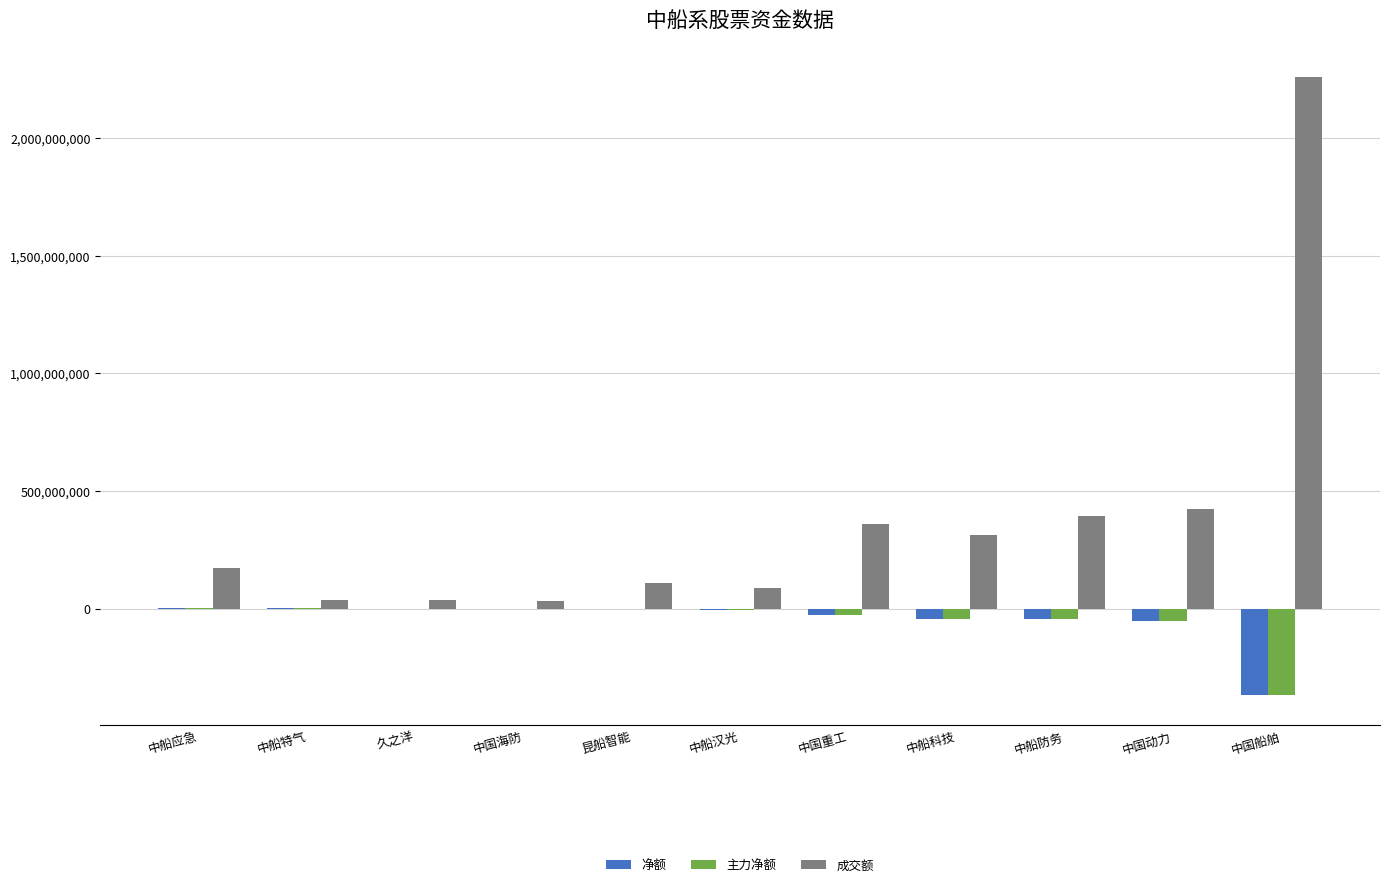

Which series changed the most between 中国海防 and 中国船舶?

成交额